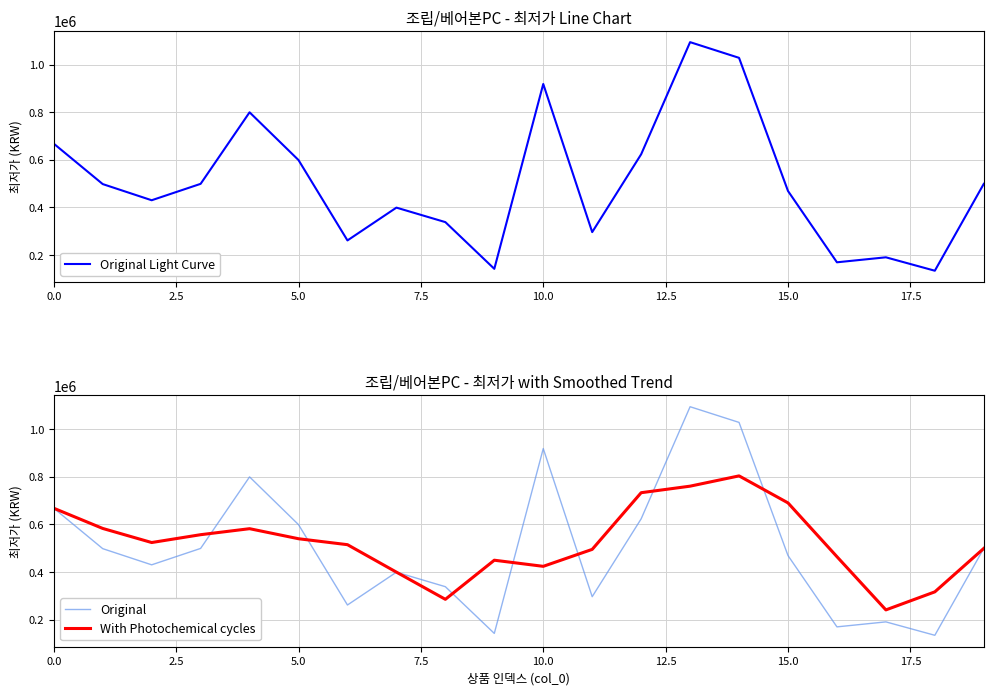

What is the minimum value for With Photochemical cycles?

240392.5